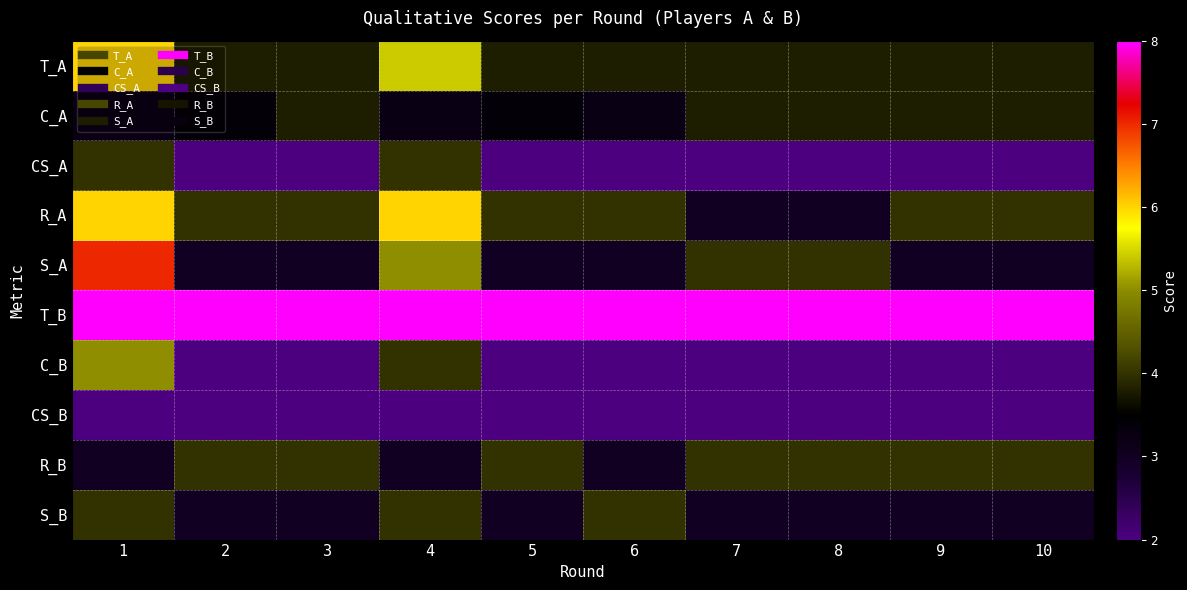

Which has a higher value, 8 or 3?

8